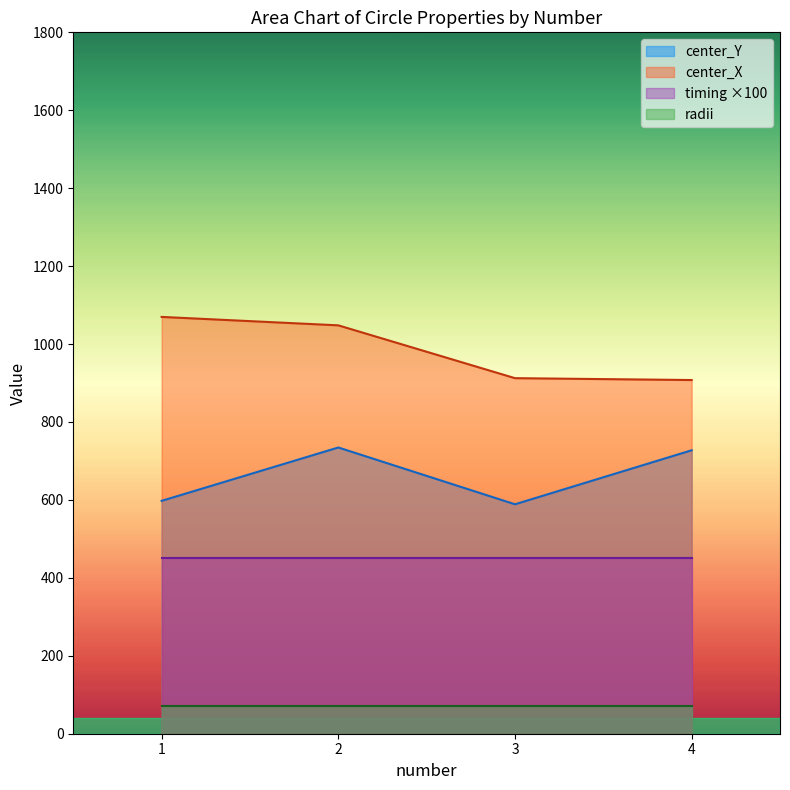

What is the maximum value for center_Y?

734.6